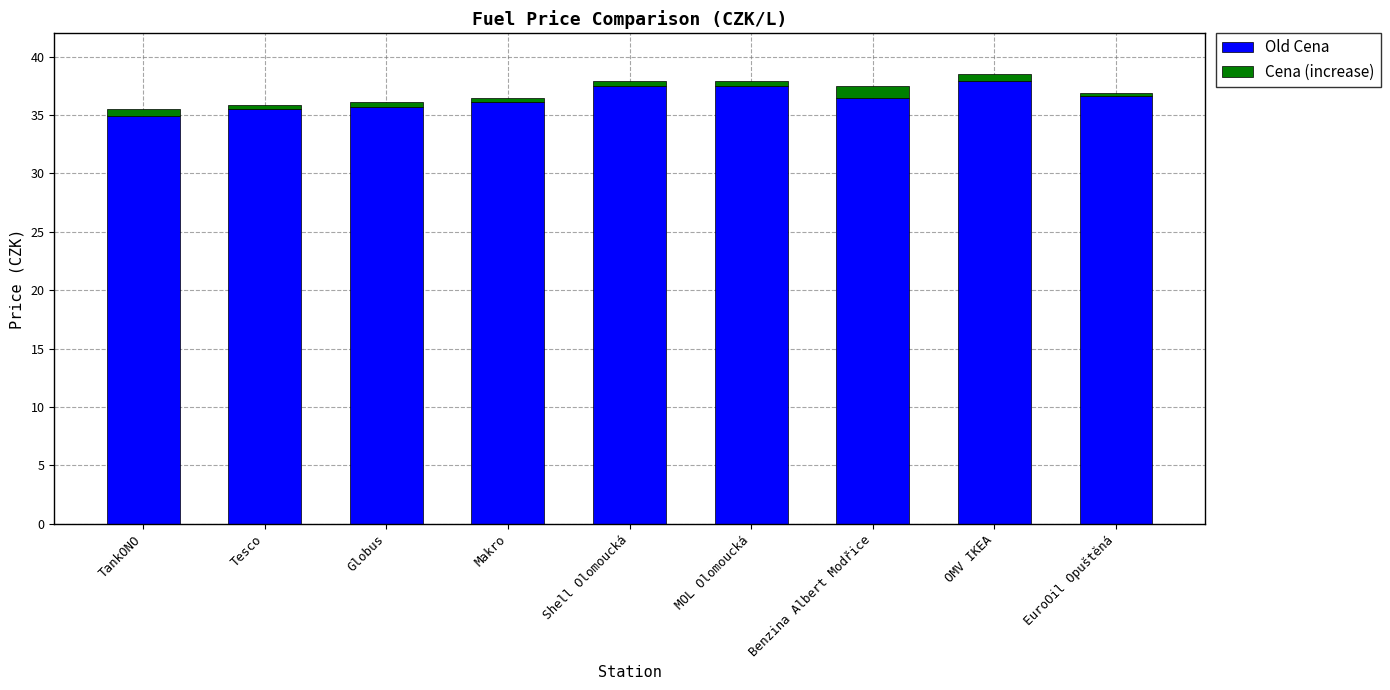

The Old Cena series shows 35.5 at Tesco. True or false?

True